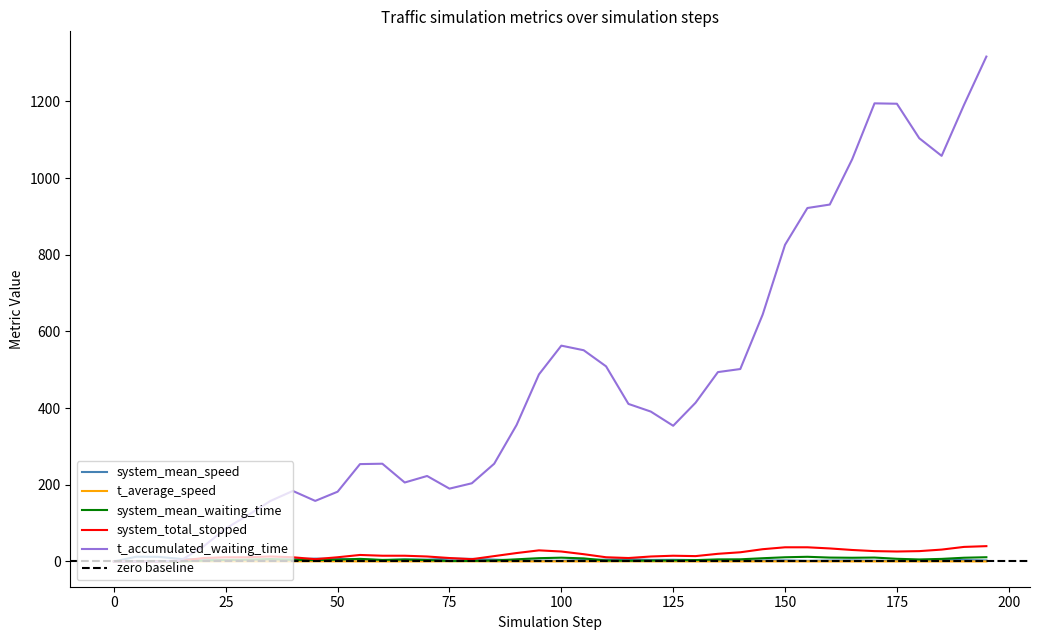

Is this an area chart (filled region under the line)?

No